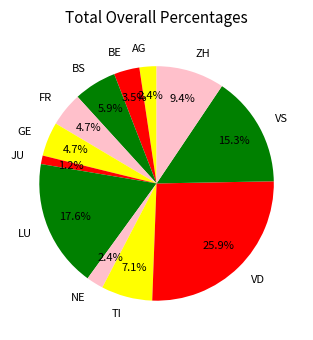

What is the ratio of the value at GE to the value at TI?

0.7